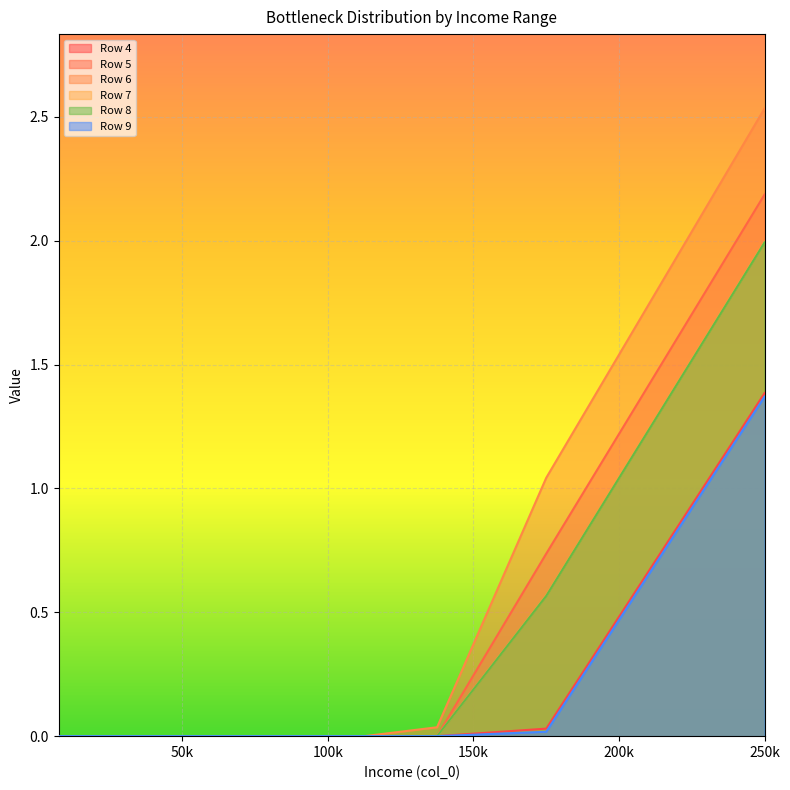

True or false: Row 9 and Row 7 cross at least once.

False